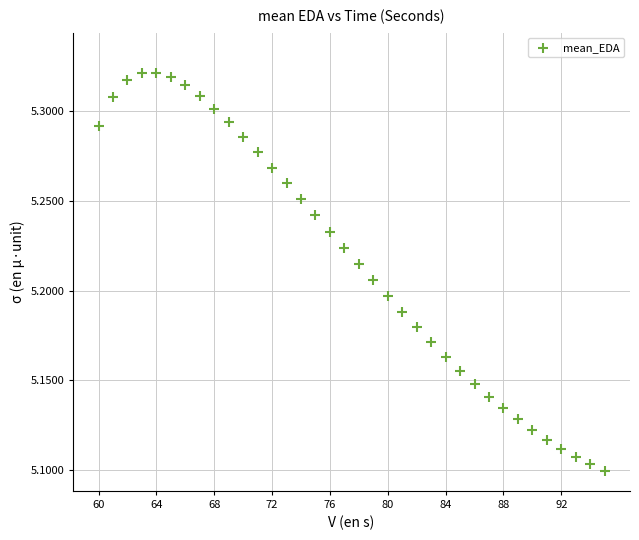

What is the range of X values (max minus min)?

35.0